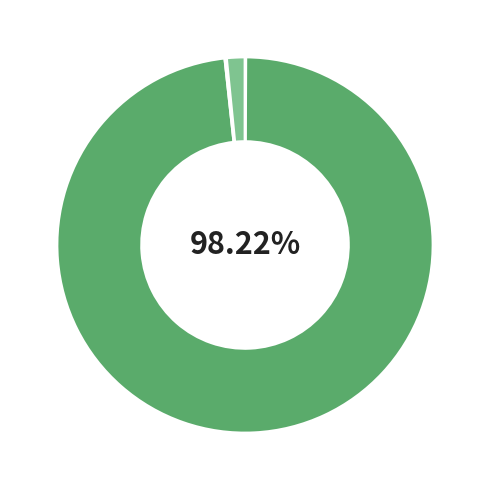

Does any single category account for the majority?

Yes